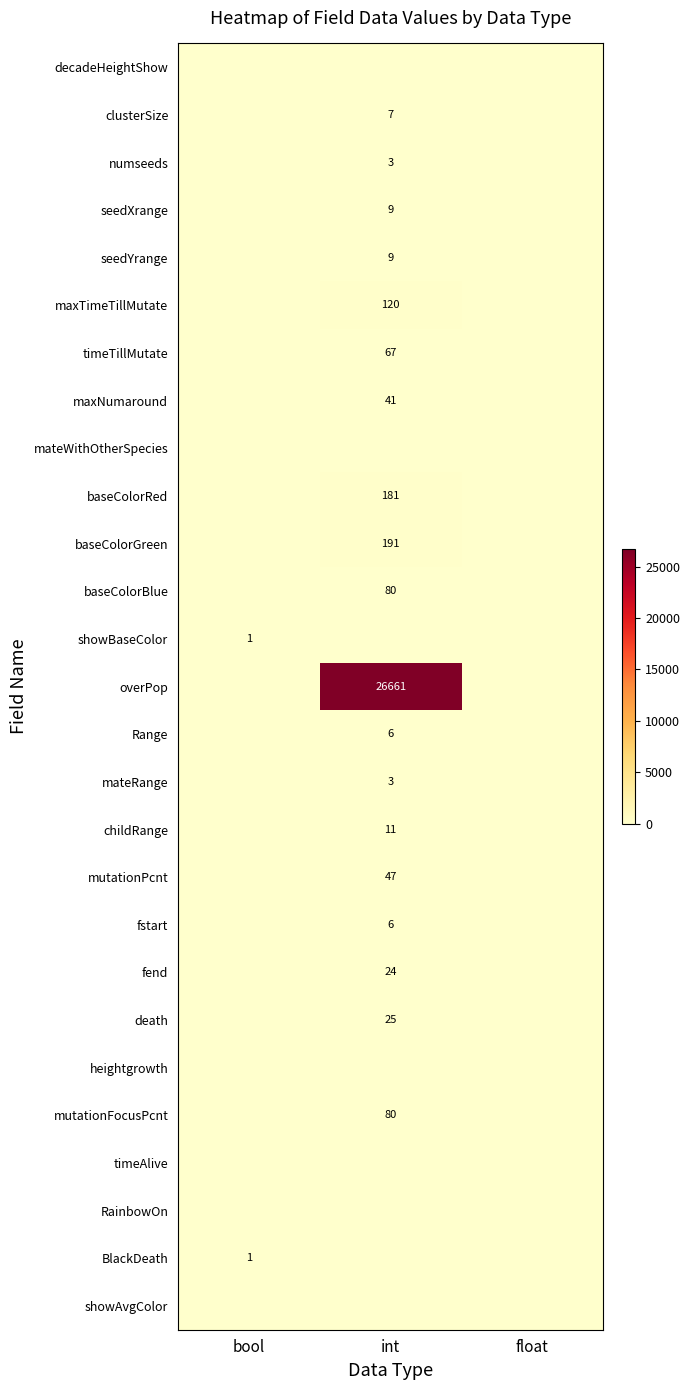

The baseColorRed series shows 236 at int. True or false?

False